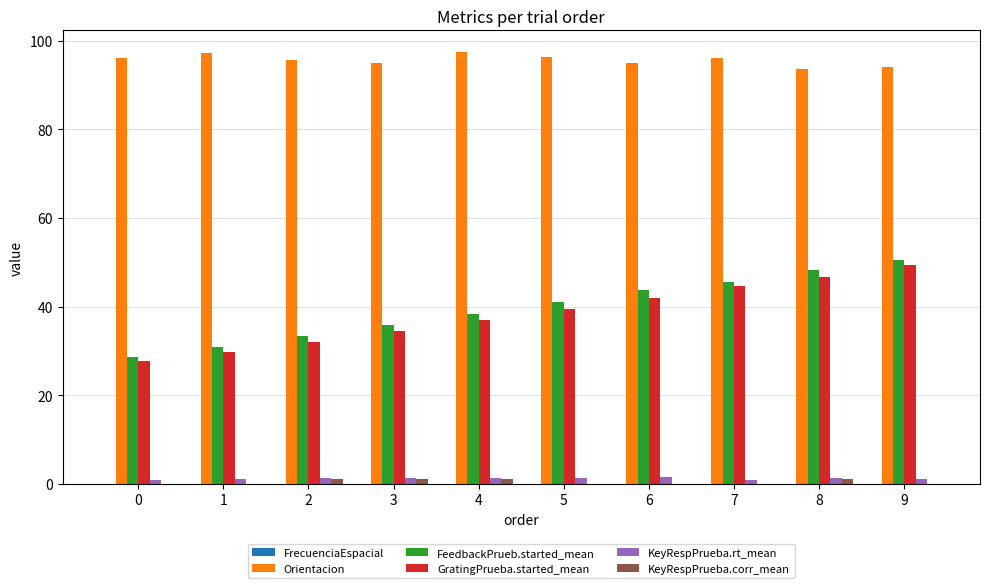

What is the maximum value for Orientacion?

97.5